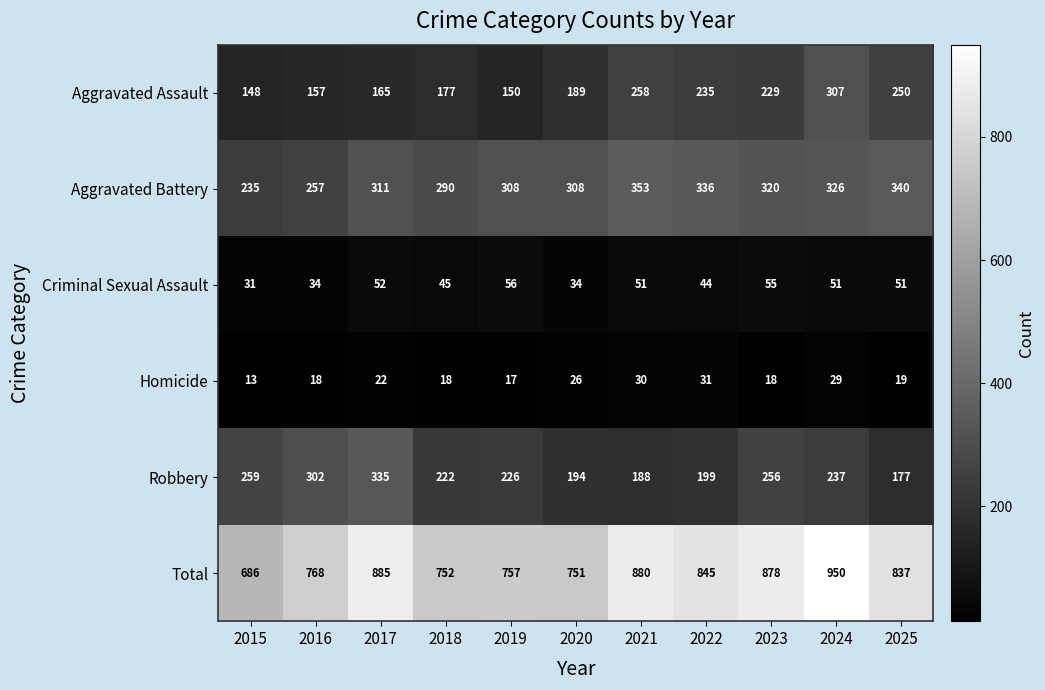

Rank the series by their maximum value, from lowest to highest.

Homicide, Criminal Sexual Assault, Aggravated Assault, Robbery, Aggravated Battery, Total